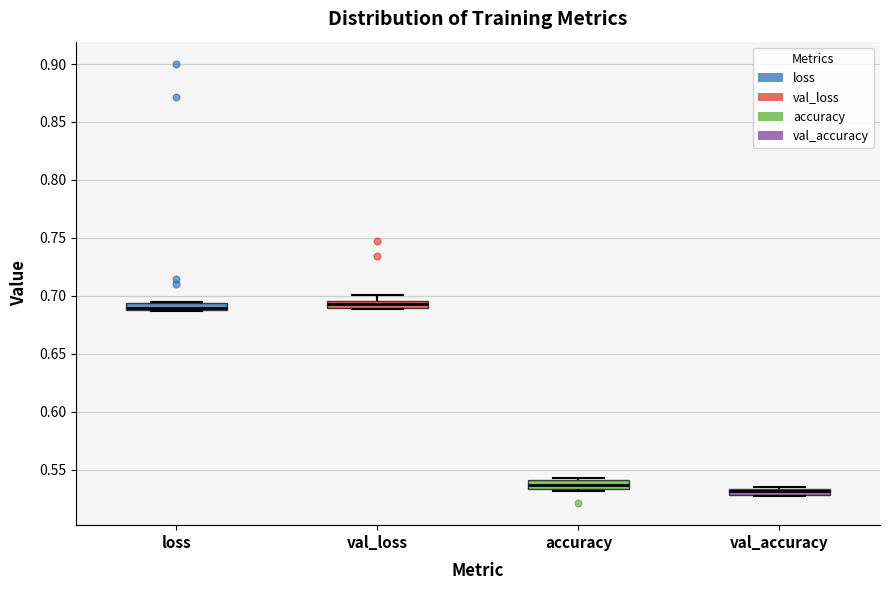

Where is the lower edge of the box for accuracy on the y-axis? The values are not printed on the chart, so give them approximately, as read against the axis.

0.535